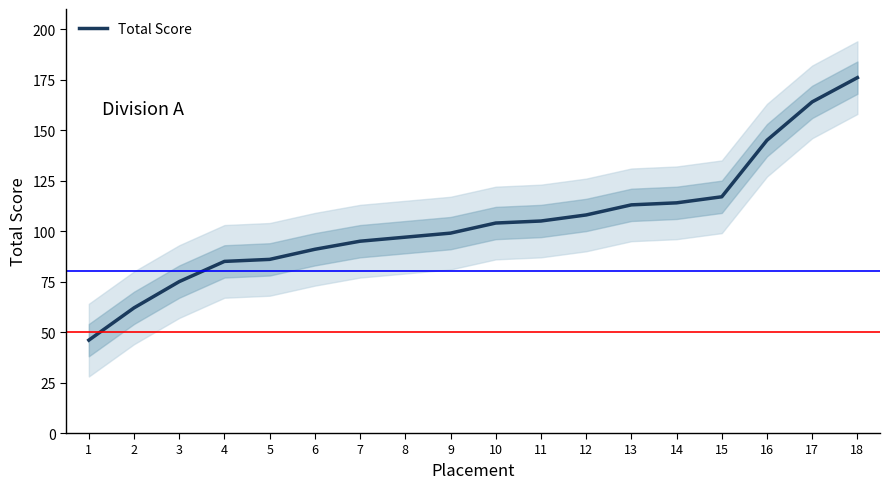

Rank the categories by value from lowest to highest.

1, 2, 3, 4, 5, 6, 7, 8, 9, 10, 11, 12, 13, 14, 15, 16, 17, 18